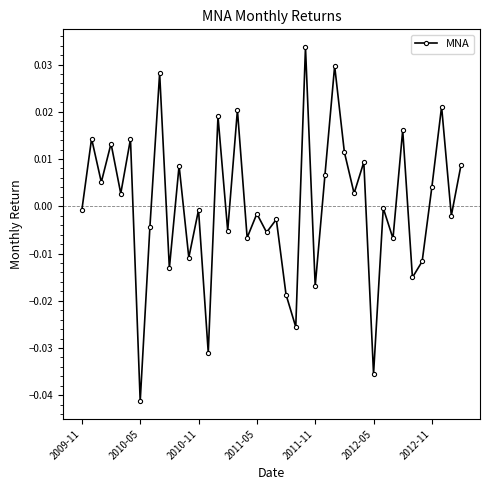

True or false: the data has more than 0 interior local peaks.

True